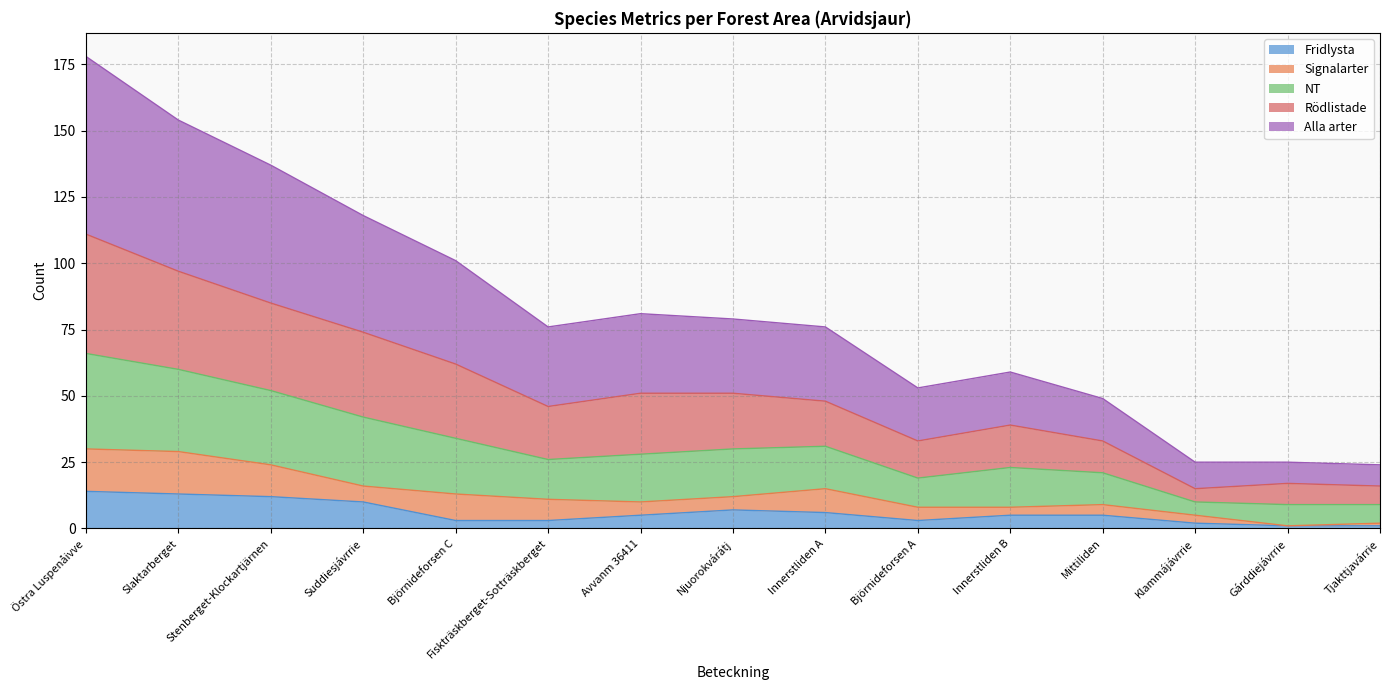

The value of Fridlysta at Klammájávrrie is 2. True or false?

True